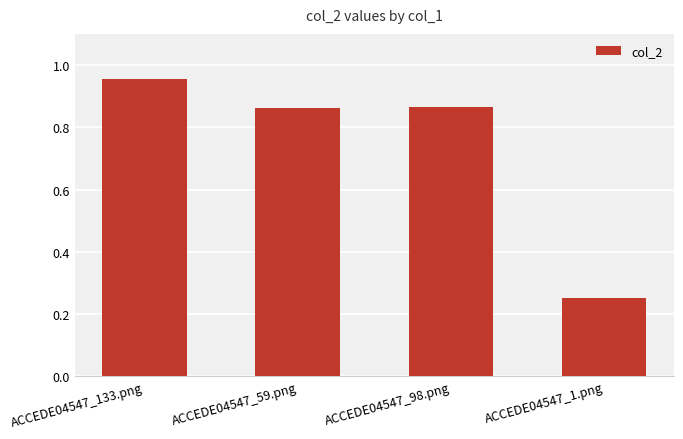

The chart shows a value of 0.4 at ACCEDE04547_133.png. True or false?

False